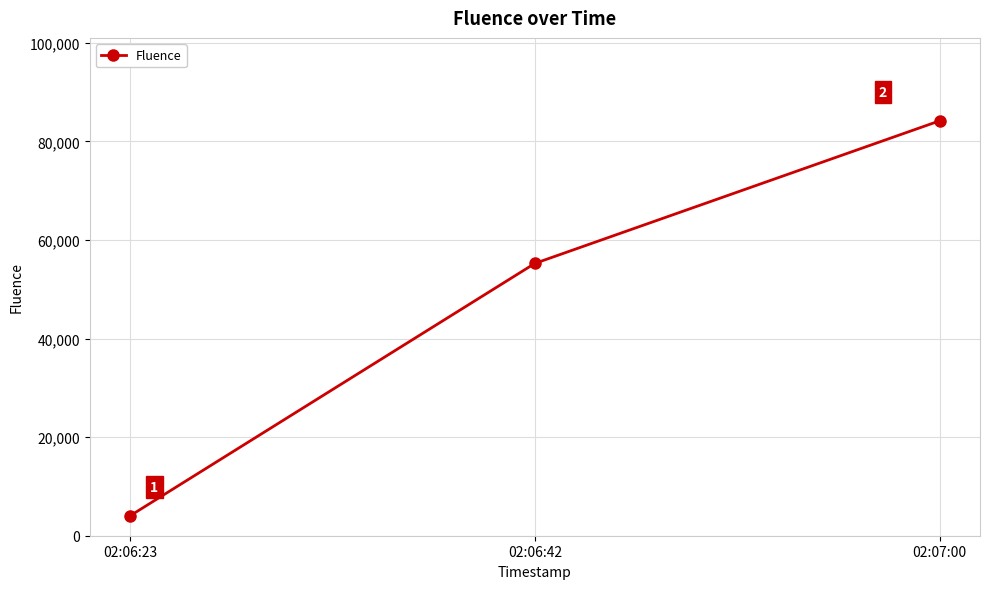

Reading right to left, what are all the values shown in this chart?

84160	55240	4048